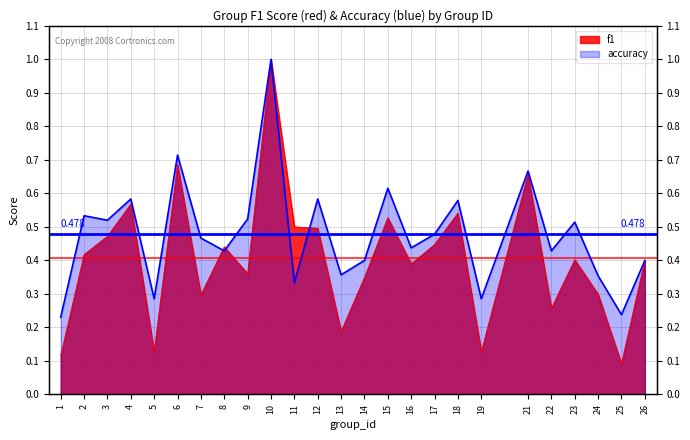

Rank the series at 7 from lowest to highest value.

f1, accuracy